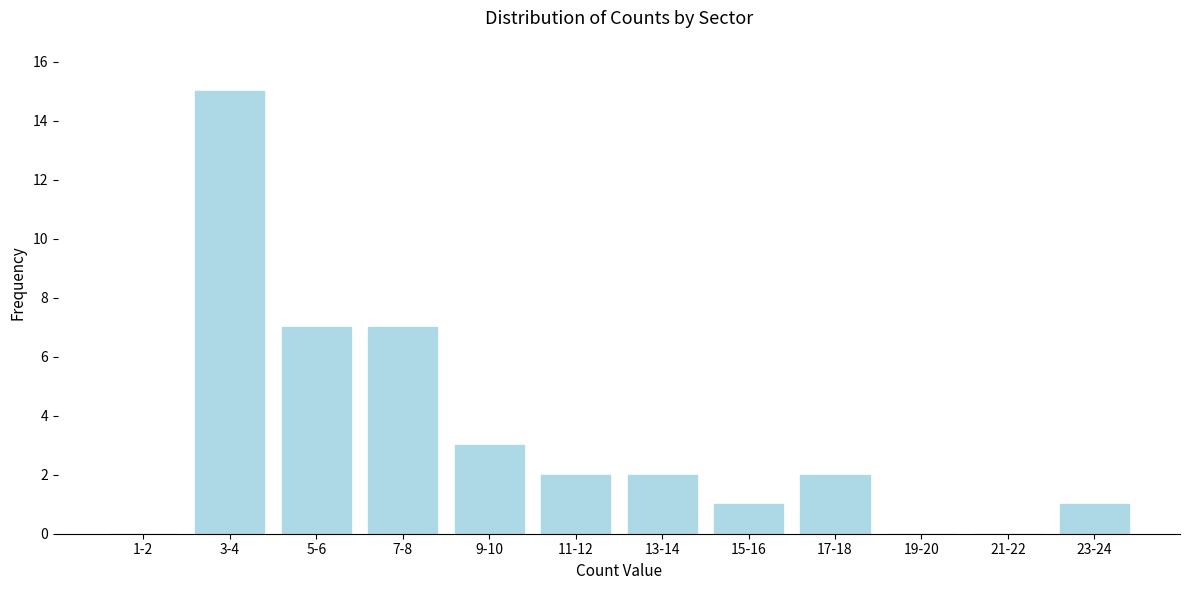

Reading left to right, list all the values displayed in this chart.

1-2=0	3-4=15	5-6=7	7-8=7	9-10=3	11-12=2	13-14=2	15-16=1	17-18=2	19-20=0	21-22=0	23-24=1